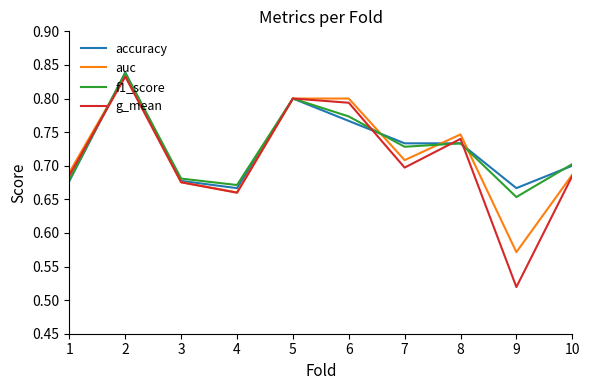

At how many categories does at least one series exceed 0?

10